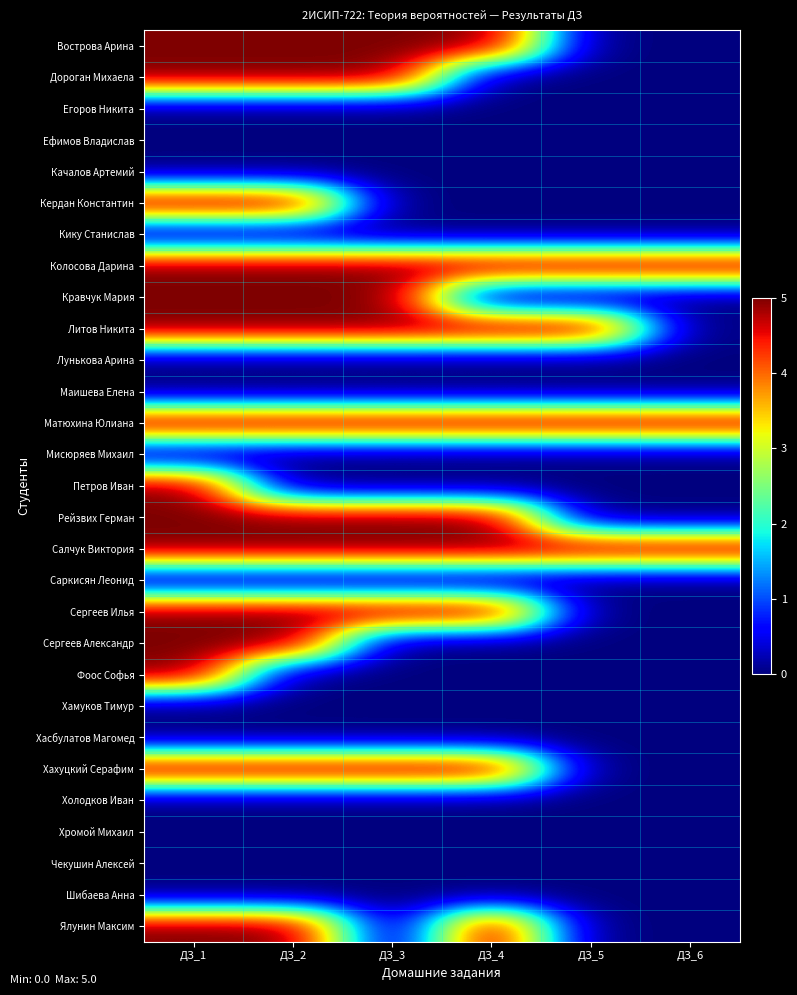

What is the spread (max minus min) of values at ДЗ_1?

5